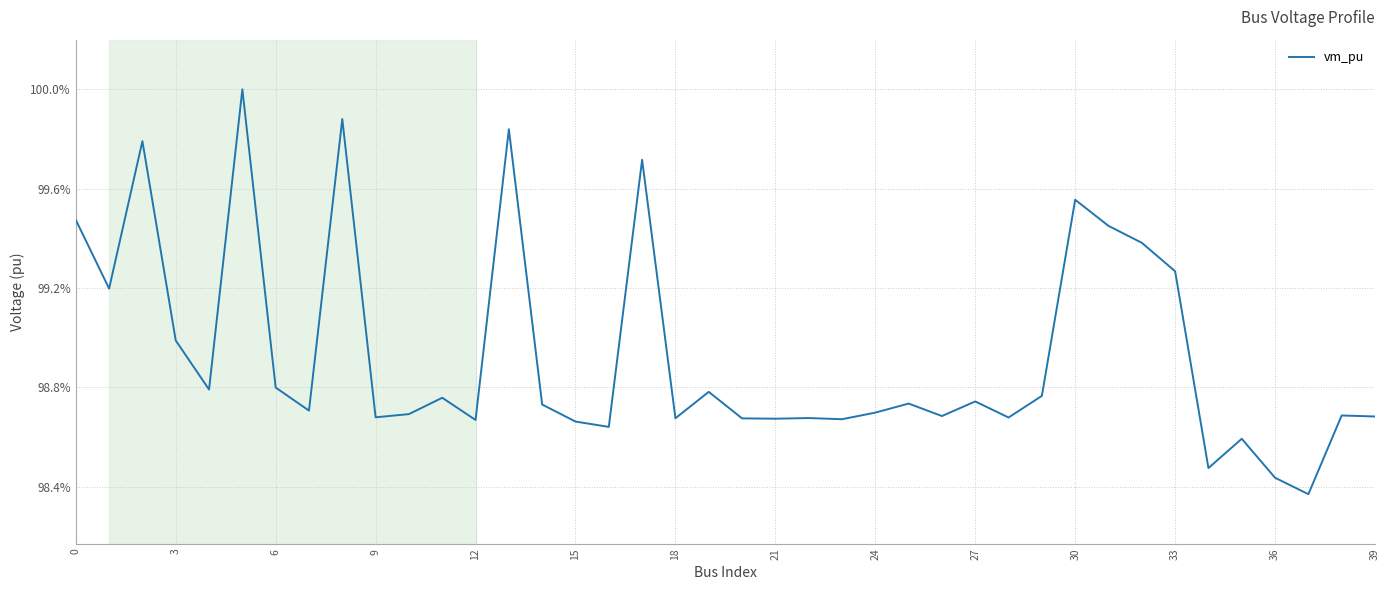

Does the chart have visible grid lines?

Yes